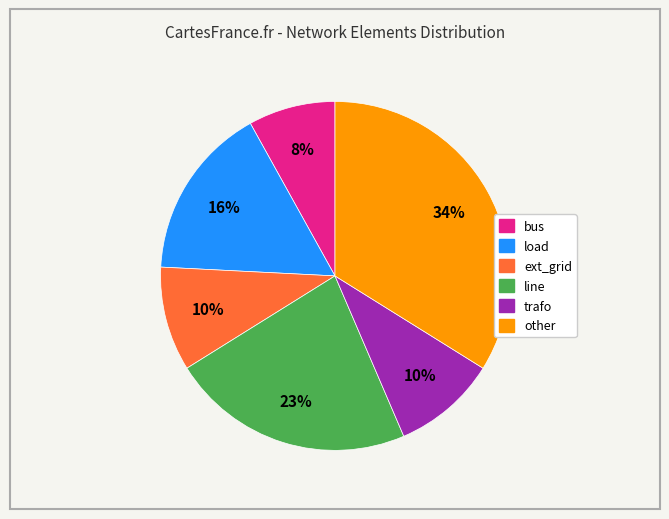

To the nearest percent, what is the difference between the largest and smallest slice percentages?

26%